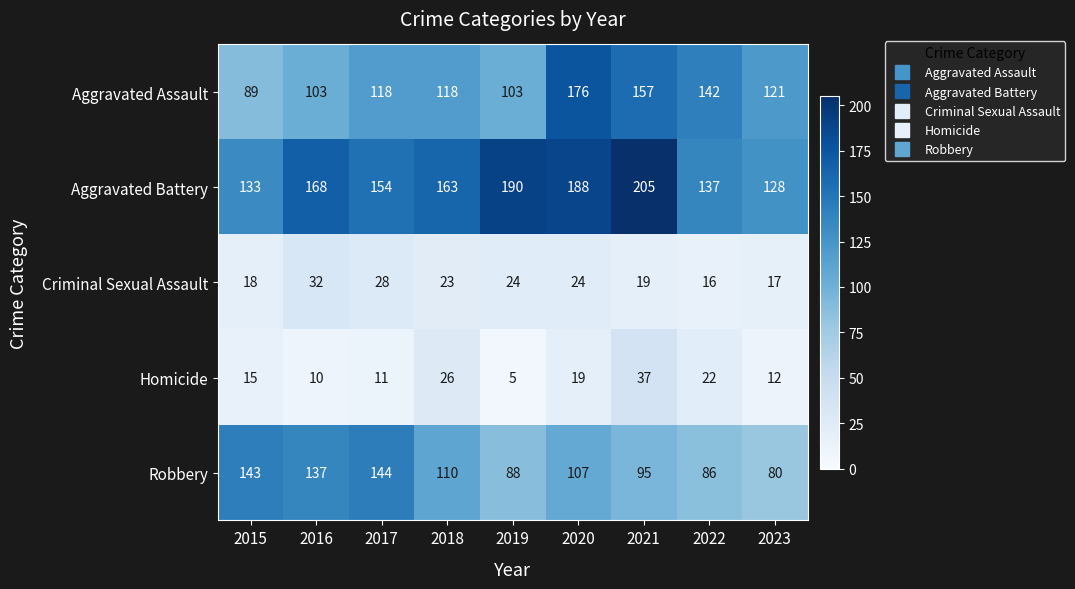

Rank the series by their maximum value, from highest to lowest.

Aggravated Battery, Aggravated Assault, Robbery, Homicide, Criminal Sexual Assault